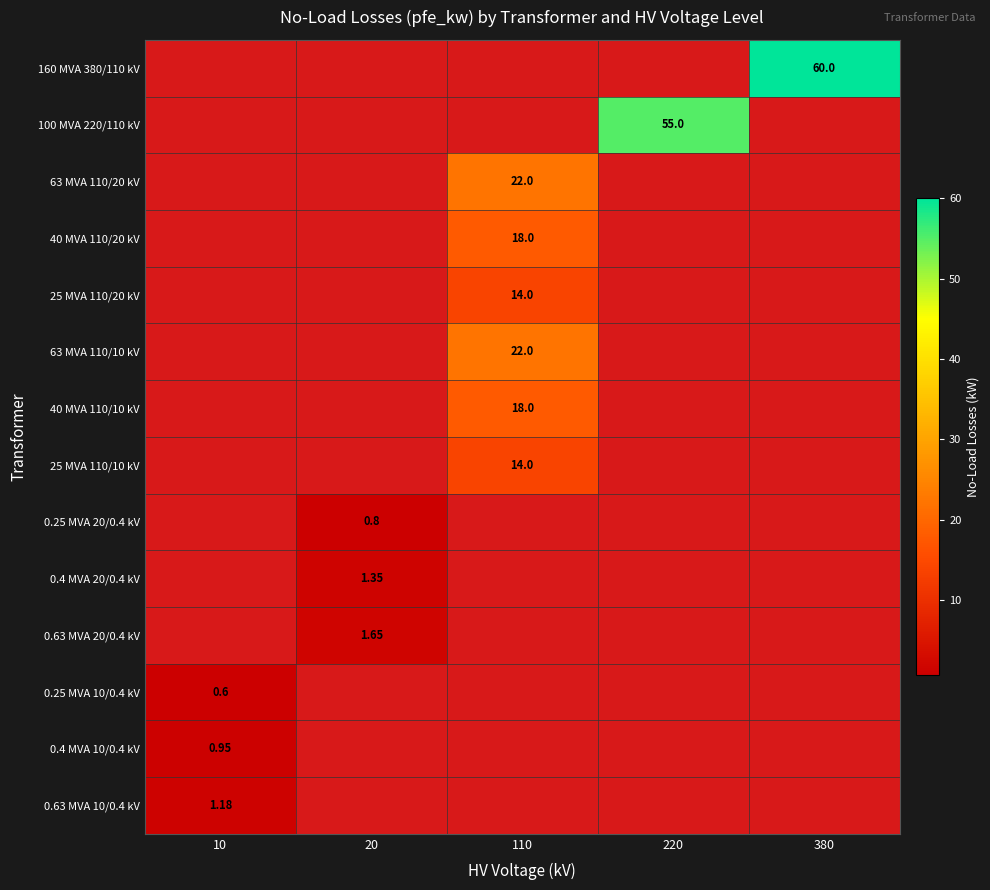

What is the average value of the 0.63 MVA 20/0.4 kV series?

0.3